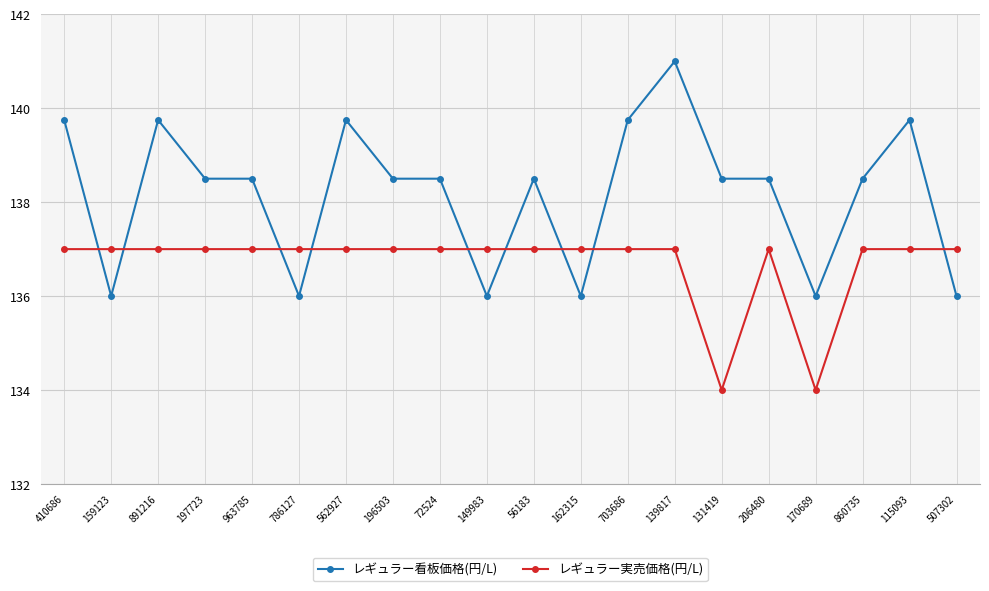

What is the maximum value shown in the chart?

141.0